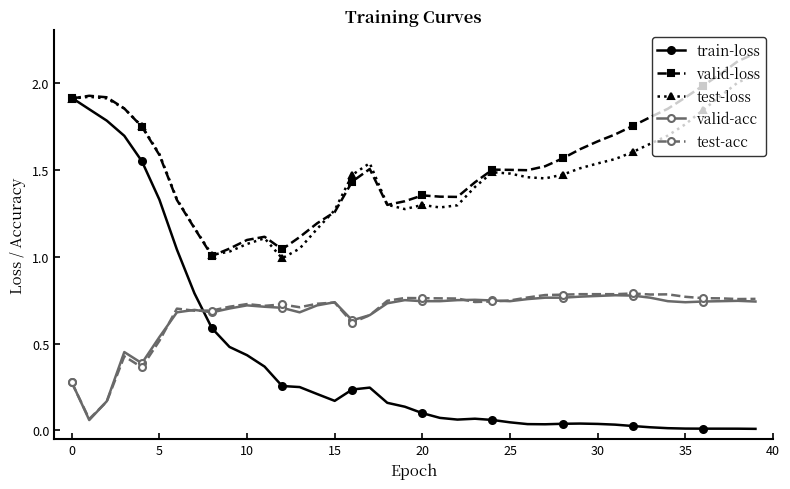

True or false: valid-acc and train-loss intersect in this chart.

True